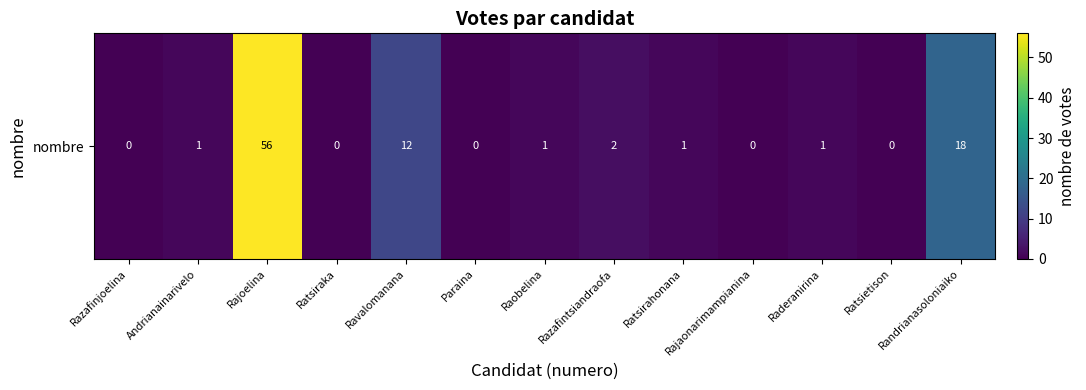

What is the difference between the maximum and minimum values?

56